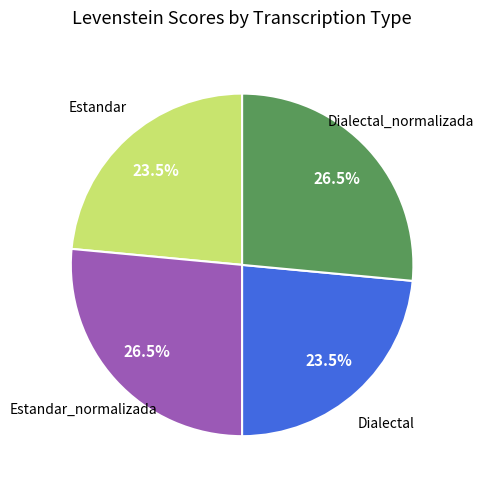

To the nearest percent, what is the difference between the largest and smallest slice percentages?

3%